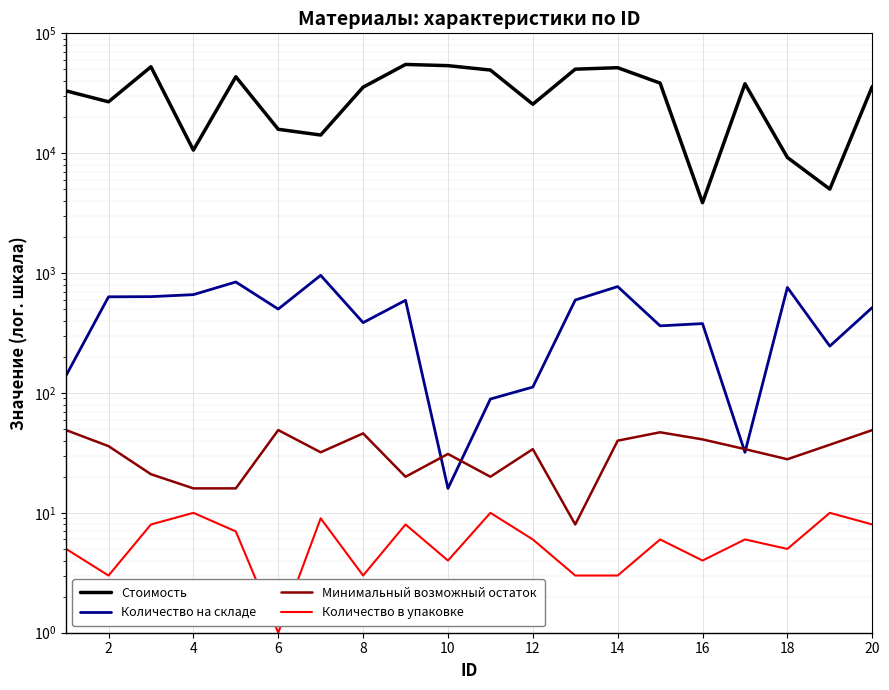

Which series has the largest range (max minus min)?

Стоимость